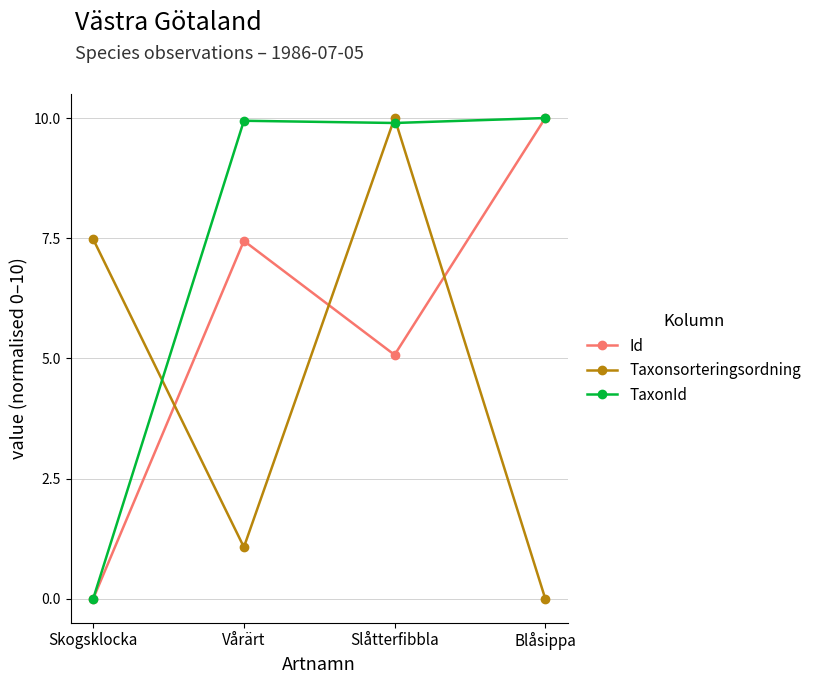

What is the label of the 4th point from the left?

Blåsippa